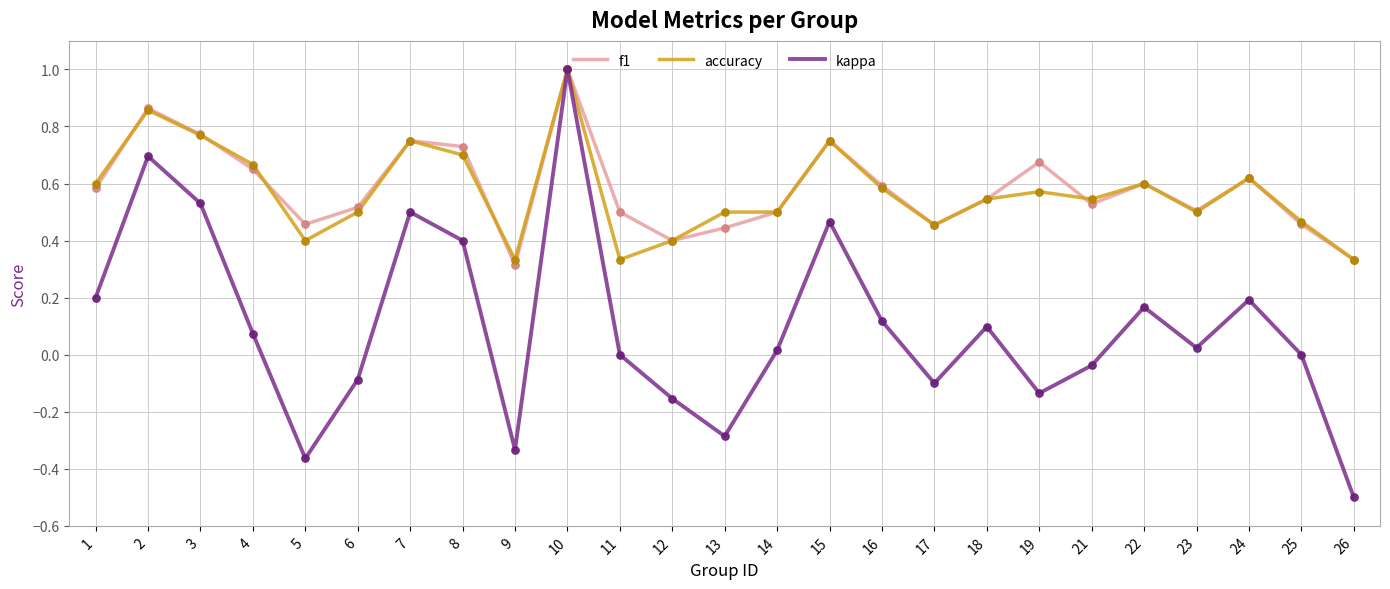

Is the value of f1 at 1 greater than the value of kappa at 24?

Yes